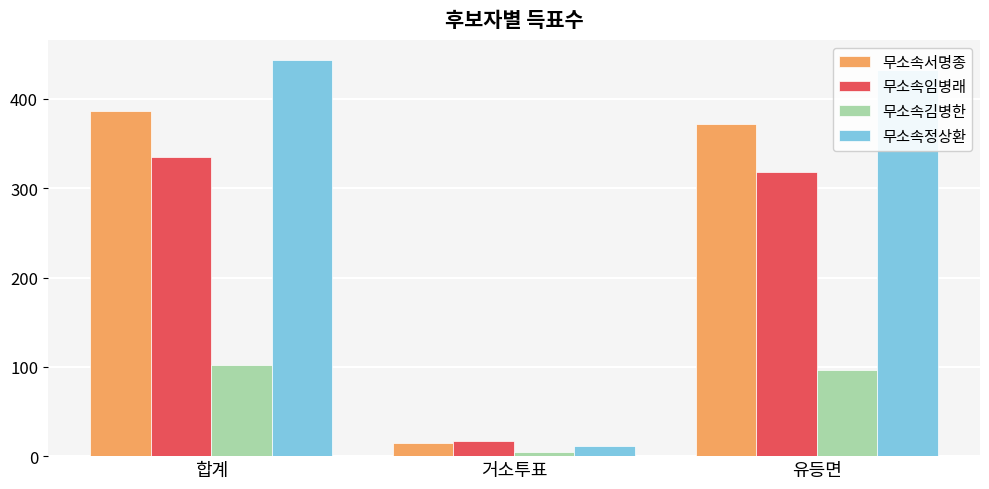

What is the spread (max minus min) of values at 합계?

342